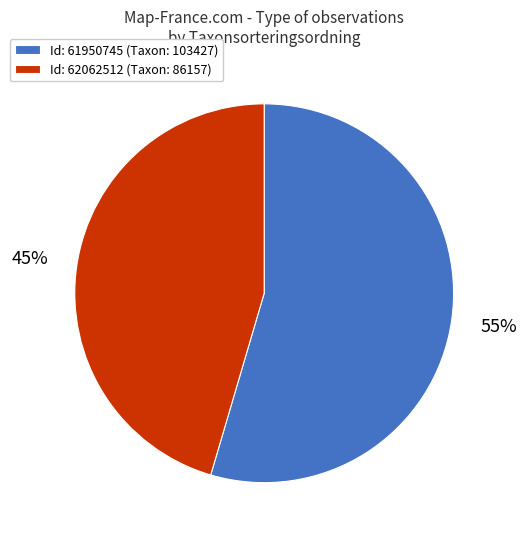

To the nearest percent, what is the average slice percentage?

50%